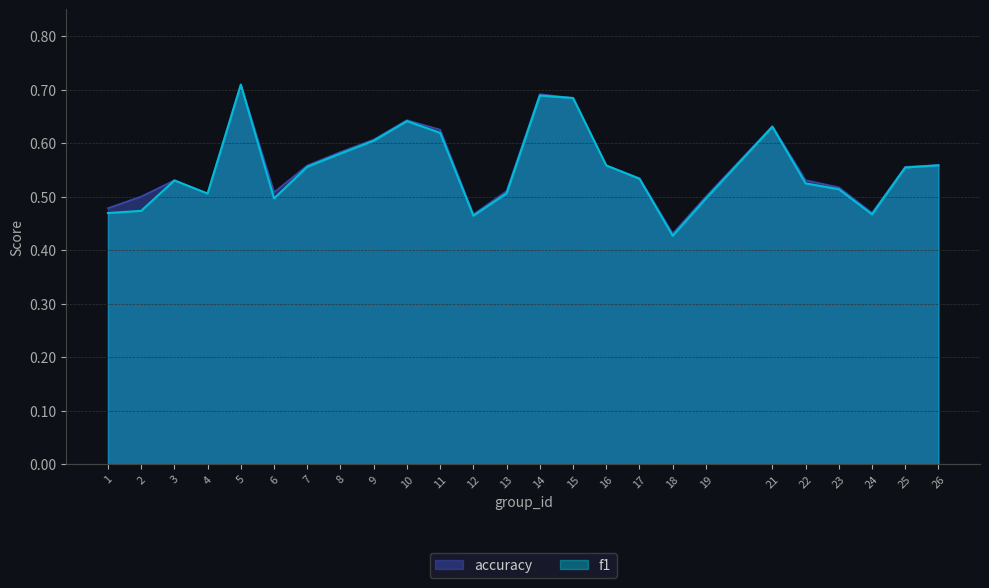

Which series has the largest total across all categories?

accuracy